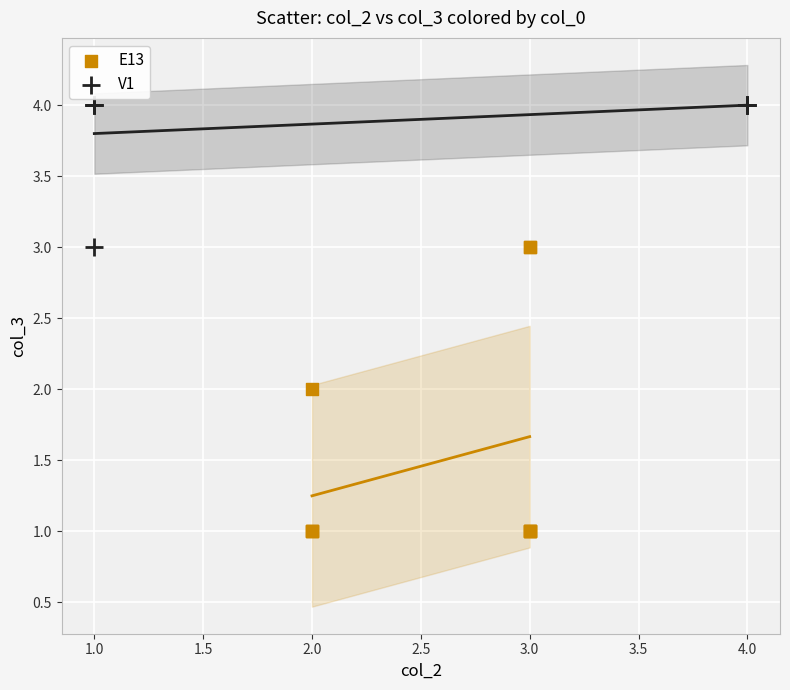

Which series contains the lowest Y value?

E13